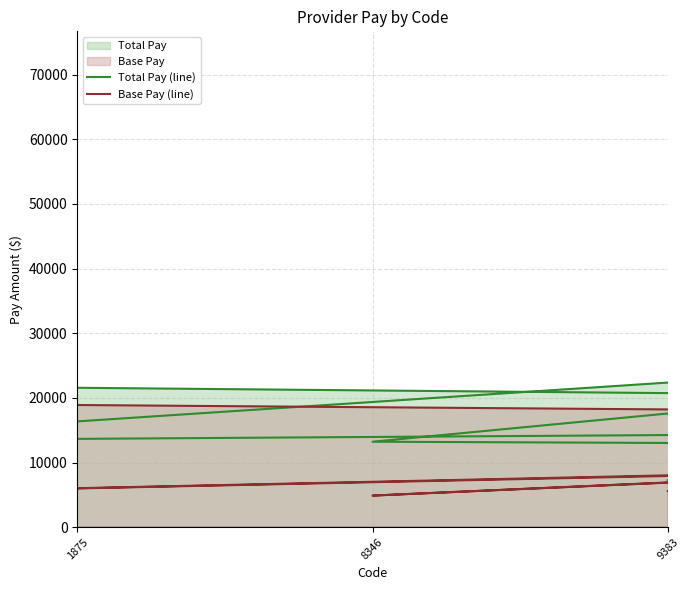

Is it true that Base Pay (line) equals 36643.5 at 8?

False